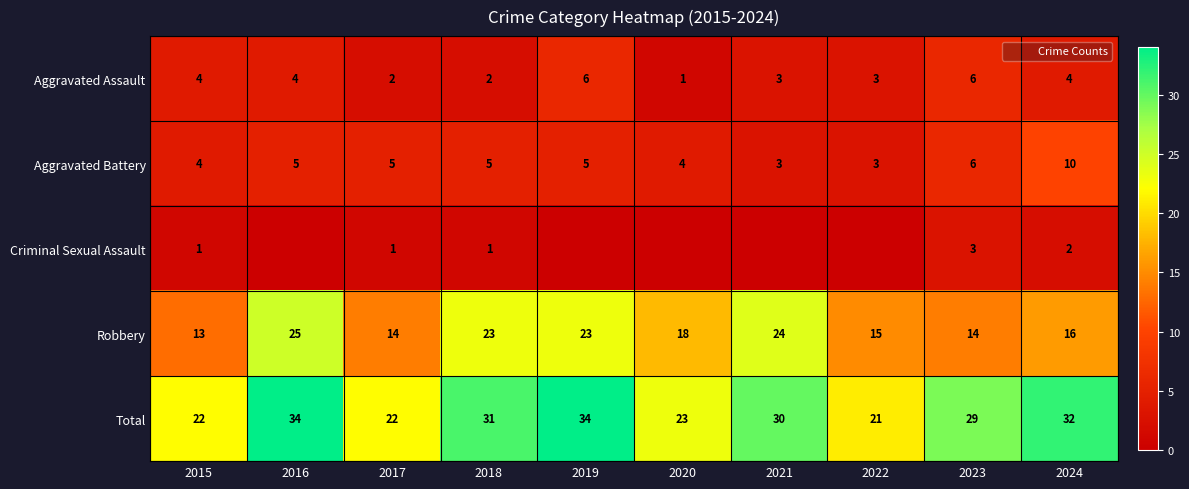

Is it true that Aggravated Battery equals 3 at 2022?

True